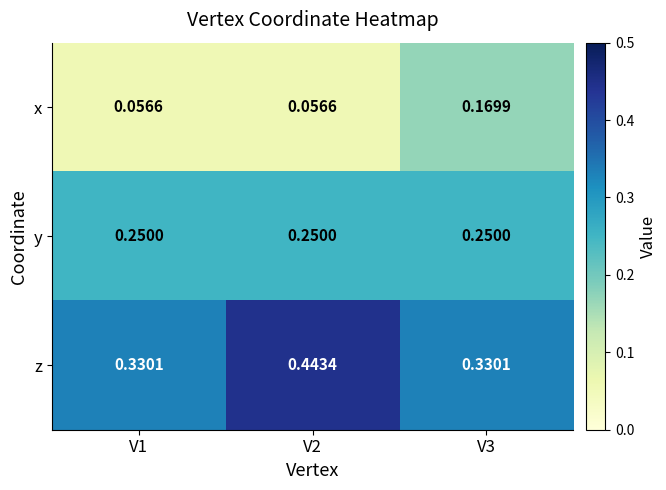

How many distinct data groups are displayed?

3